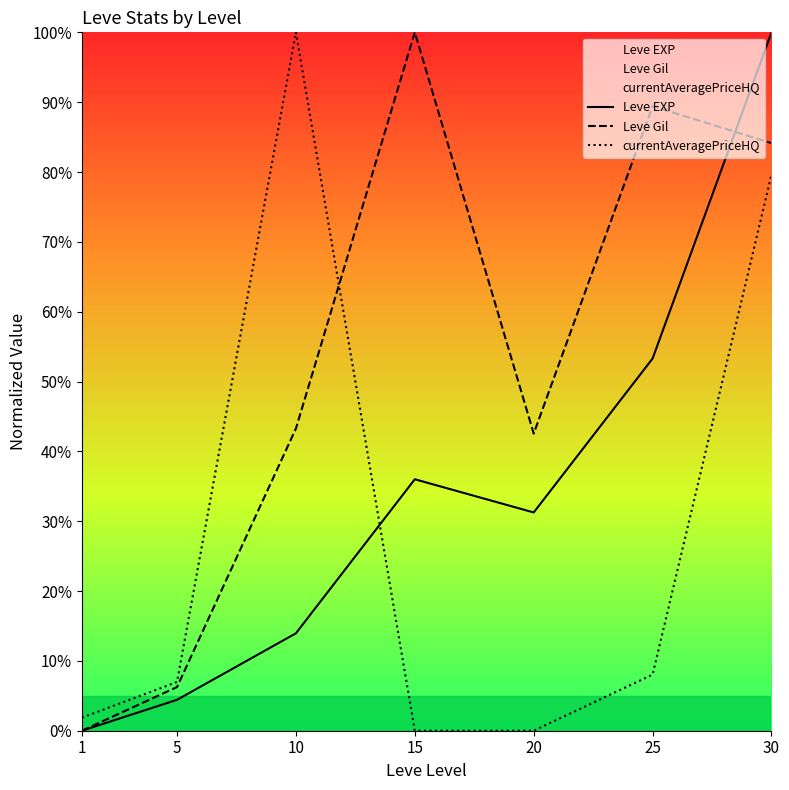

How many lines are shown in the chart?

3